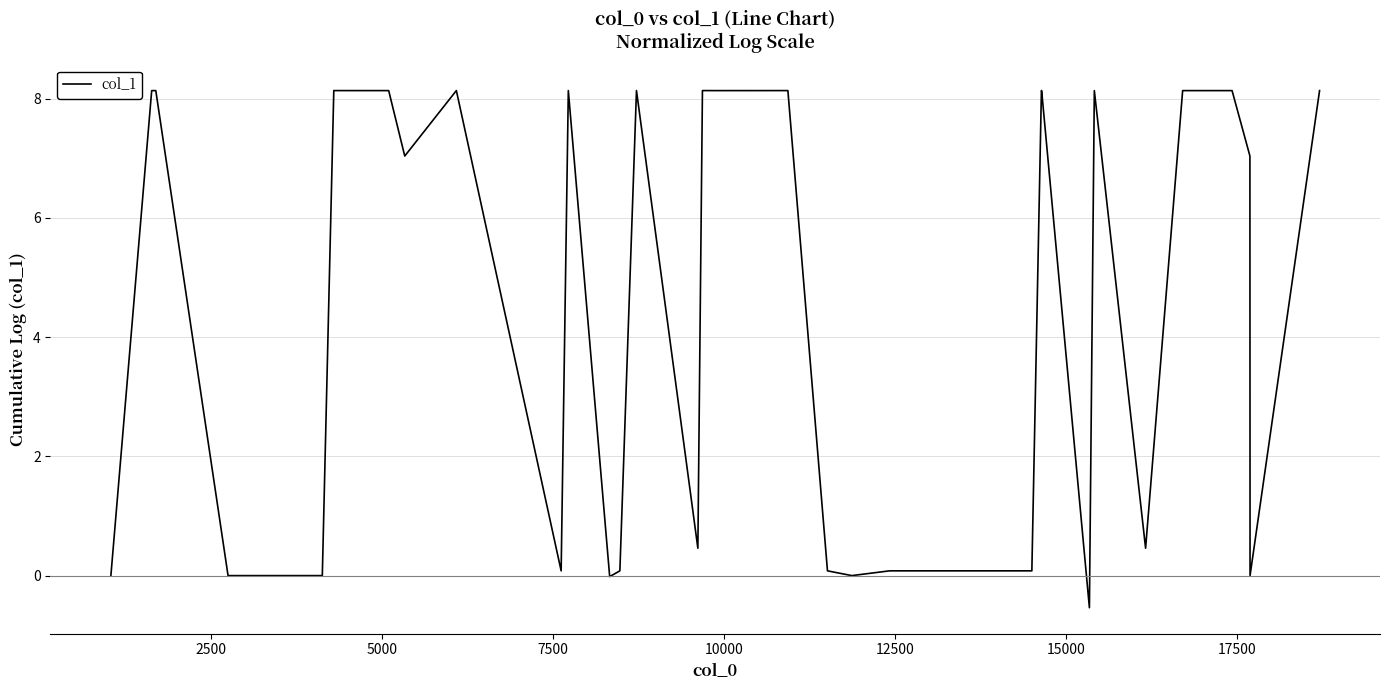

What is the difference between the maximum and minimum values?

8.7